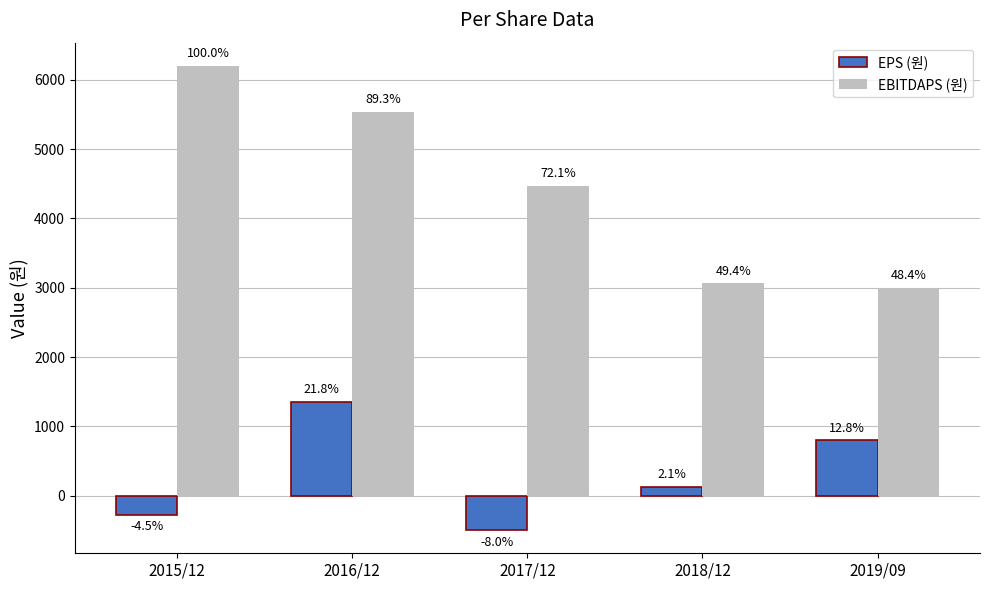

The value of EBITDAPS (원) at 2016/12 is 5541. True or false?

True